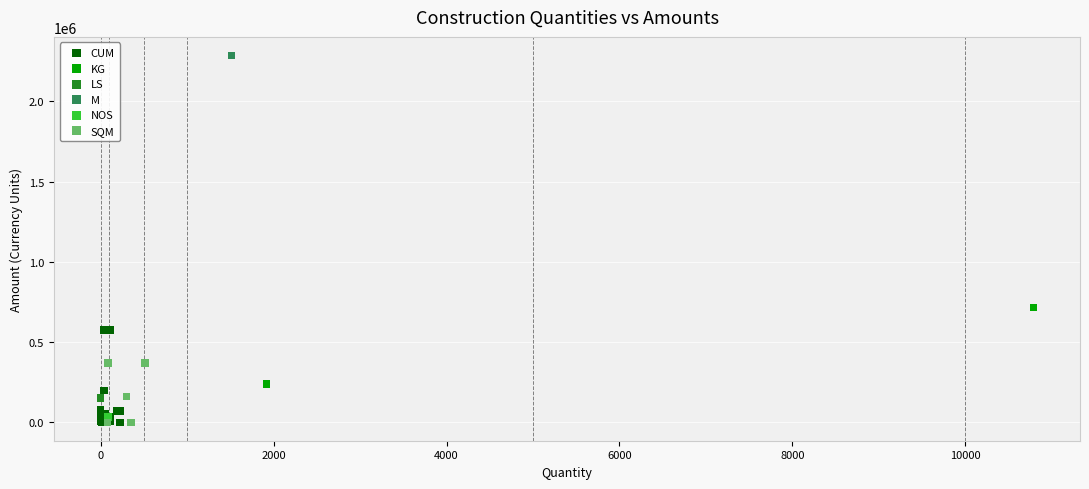

What are all the series names shown in the legend?

CUM, KG, LS, M, NOS, SQM